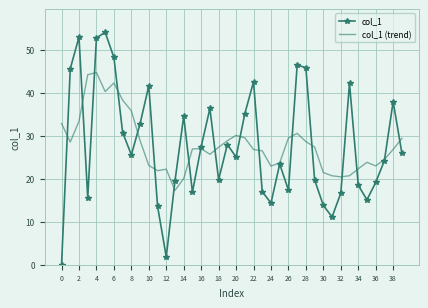

Which series has the largest range (max minus min)?

col_1